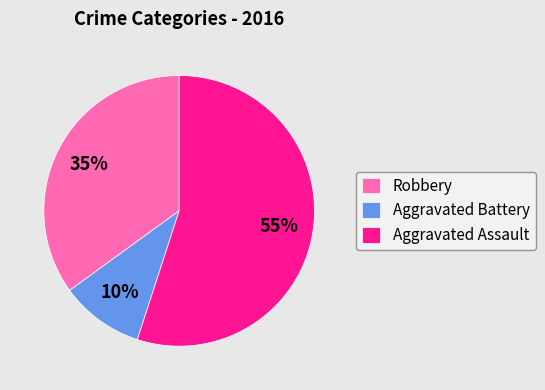

To the nearest percent, what is the combined percentage of Aggravated Assault and Robbery?

90%